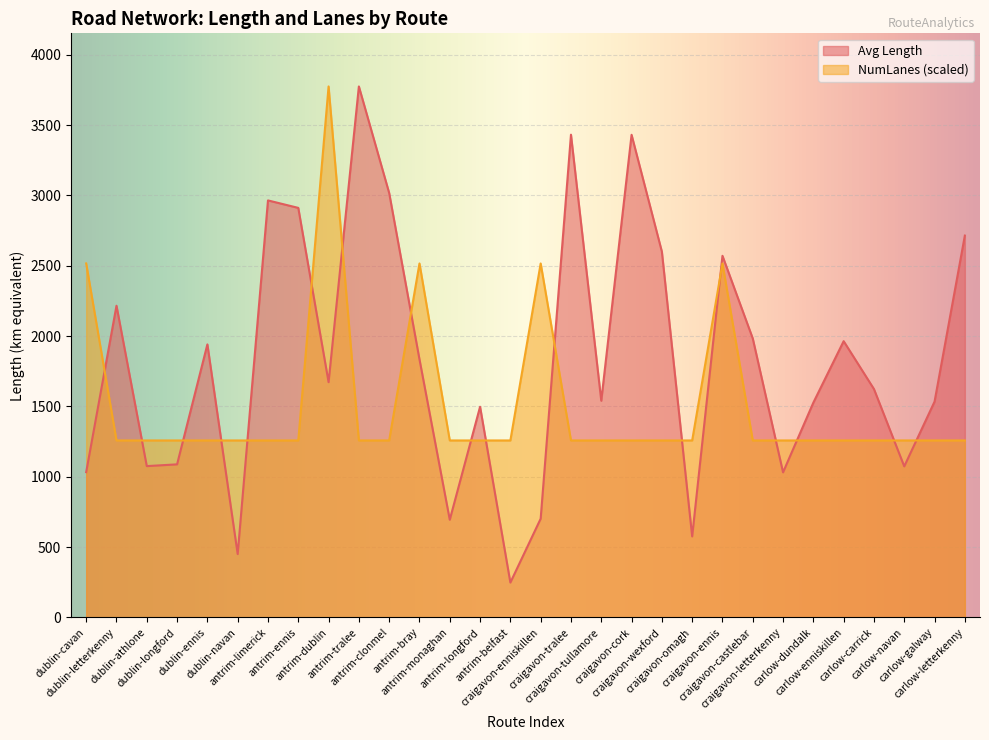

True or false: Avg NumLanes and Avg Length cross at least once.

True